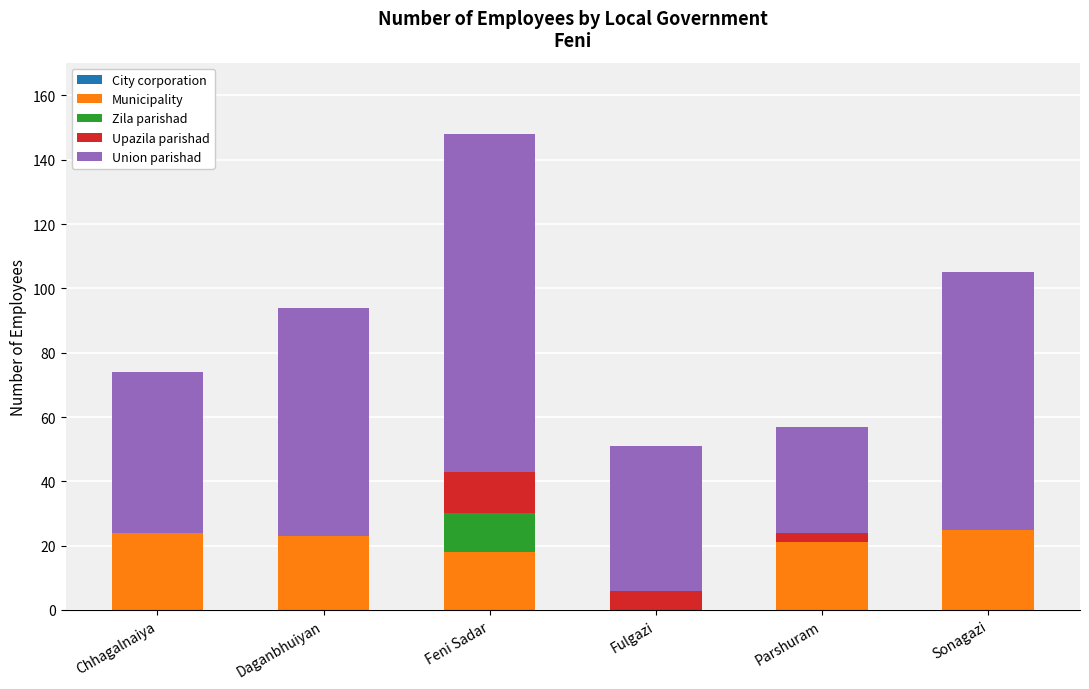

True or false: Municipality has a value of 12 at Fulgazi.

False